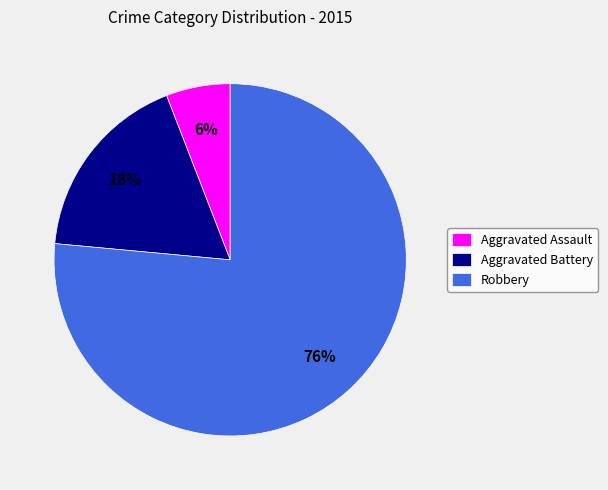

To the nearest percent, what percentage of the pie is Aggravated Assault?

6%